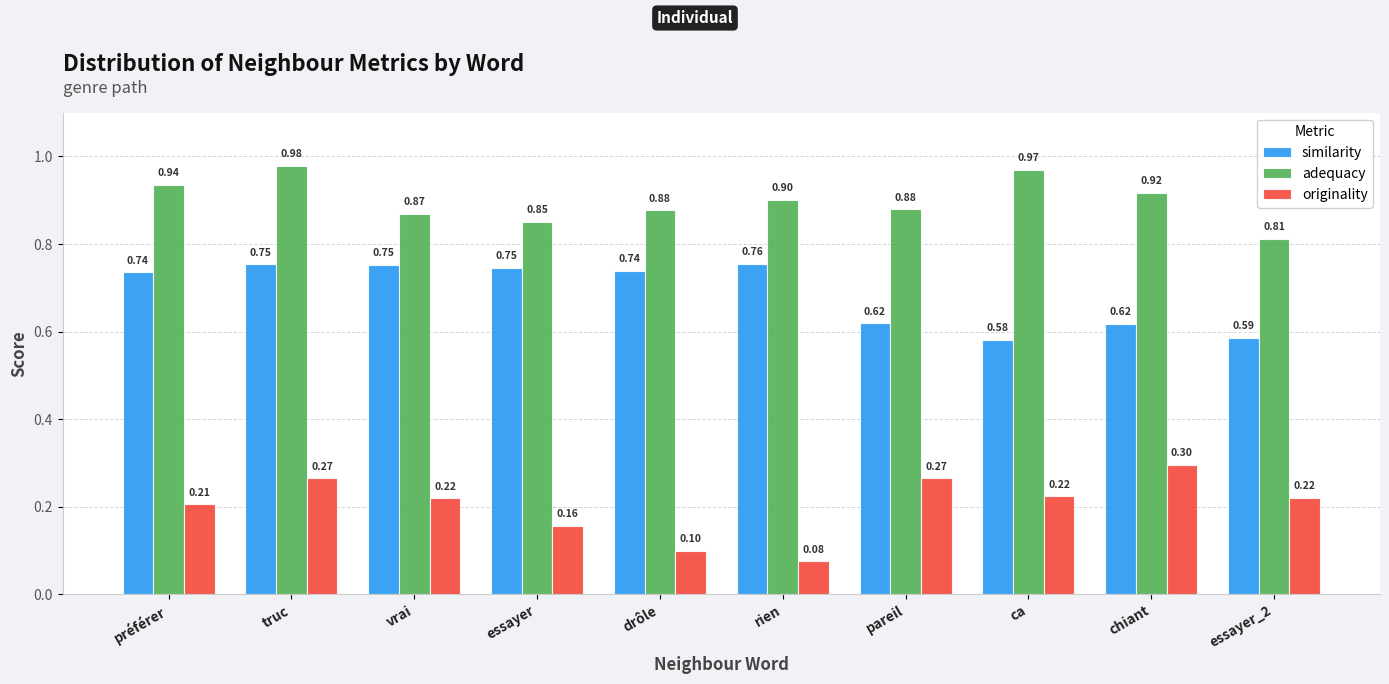

At ca, list the series in order from smallest to largest.

originality, similarity, adequacy